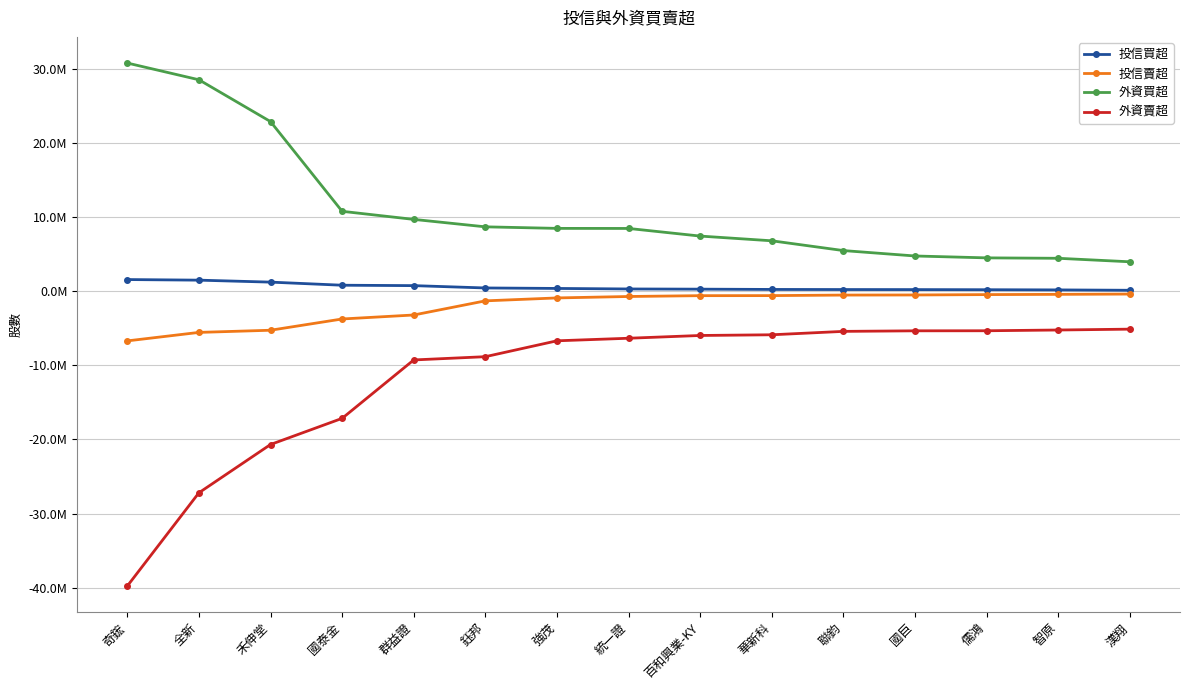

True or false: 投信賣超 has more than 0 points higher than both neighbors.

False